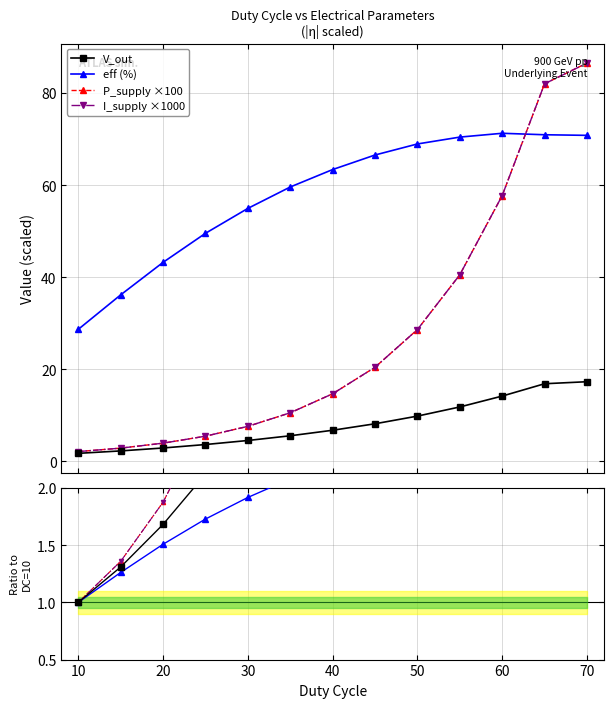

What are all the series names shown in the legend?

I_supply, P_supply, V_out, eff